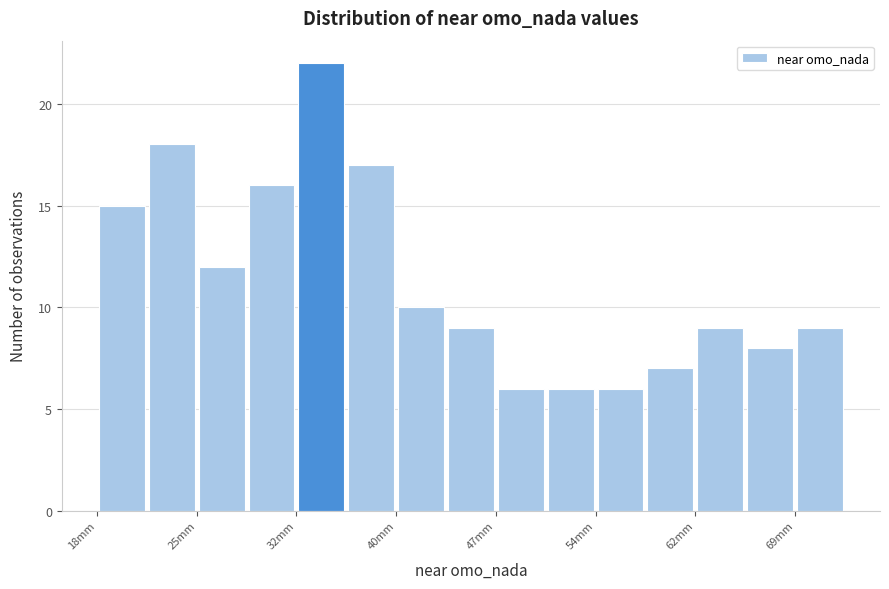

Read against the x-axis, roughly where is the centre of the tallest bar?

34